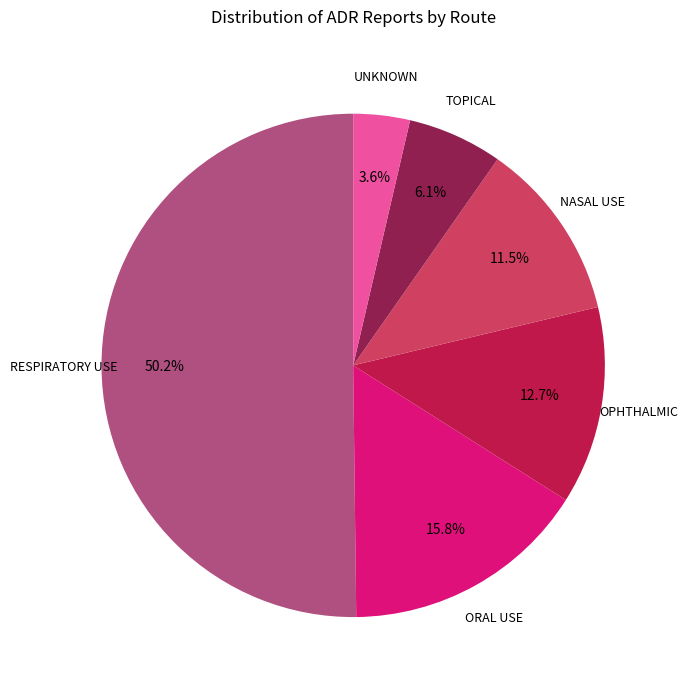

To the nearest percent, what is the average slice percentage?

17%